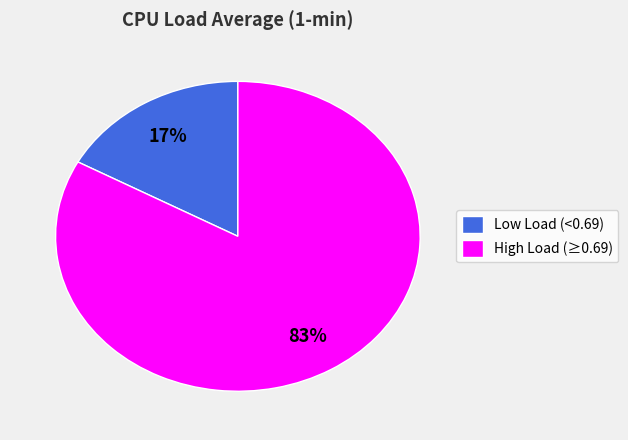

What percentage is the High Load (≥0.69) slice, to the nearest percent?

83%